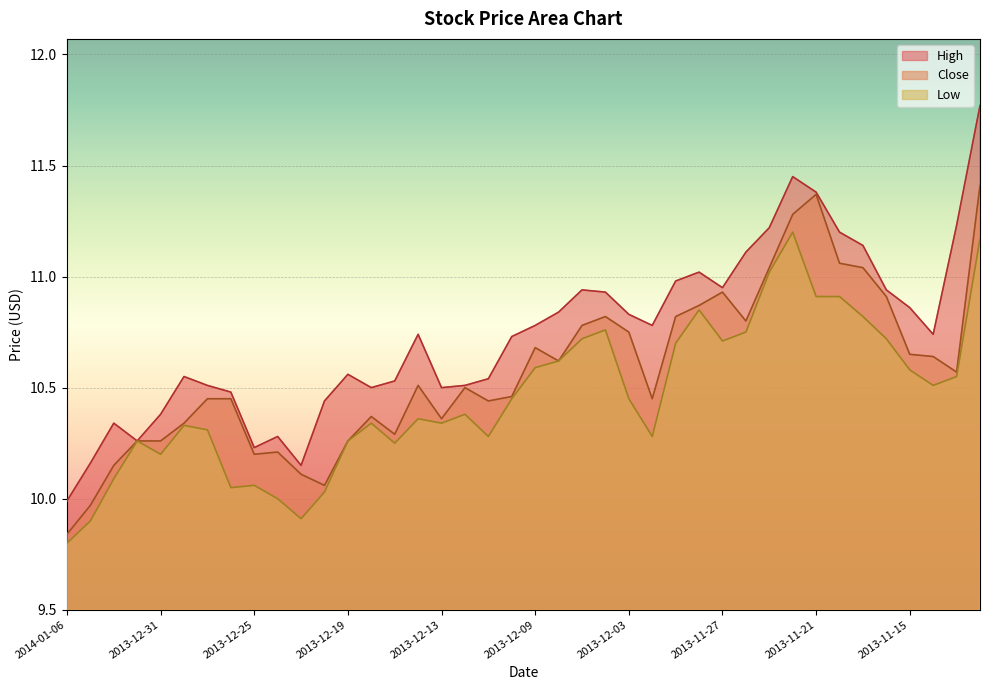

In Close, how many points are lower than both neighbors (excluding endpoints)?

9